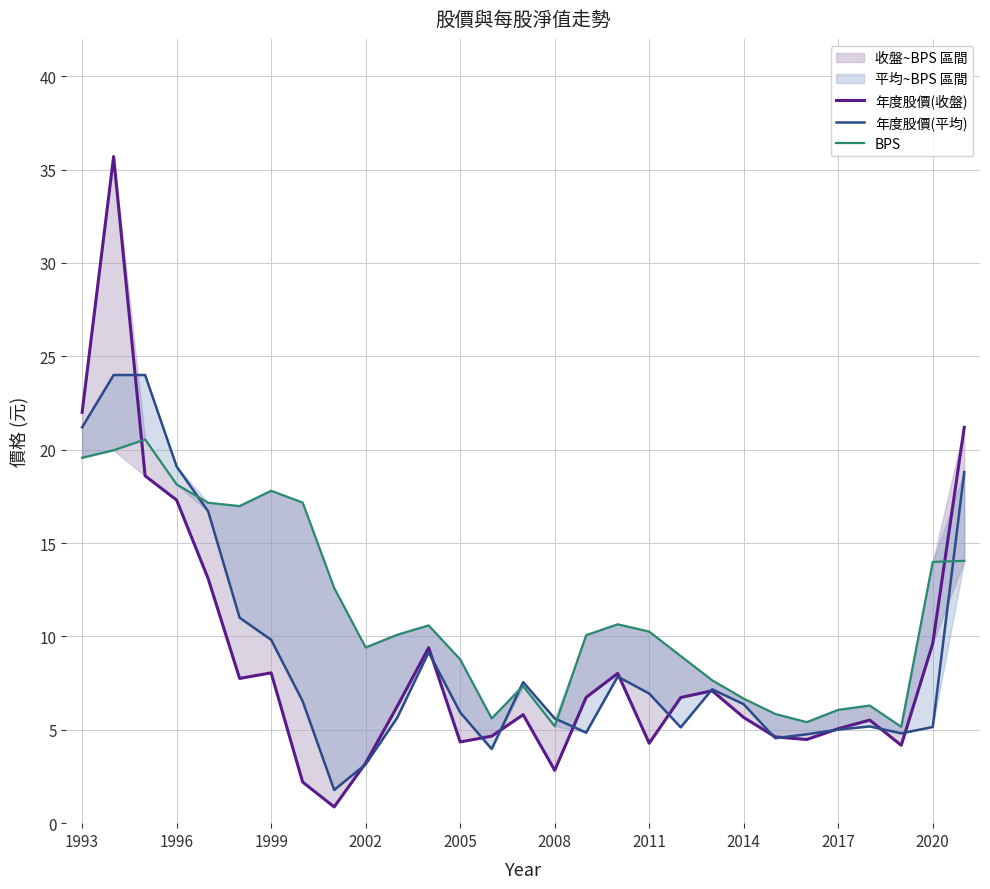

At how many categories does at least one series exceed 11?

11